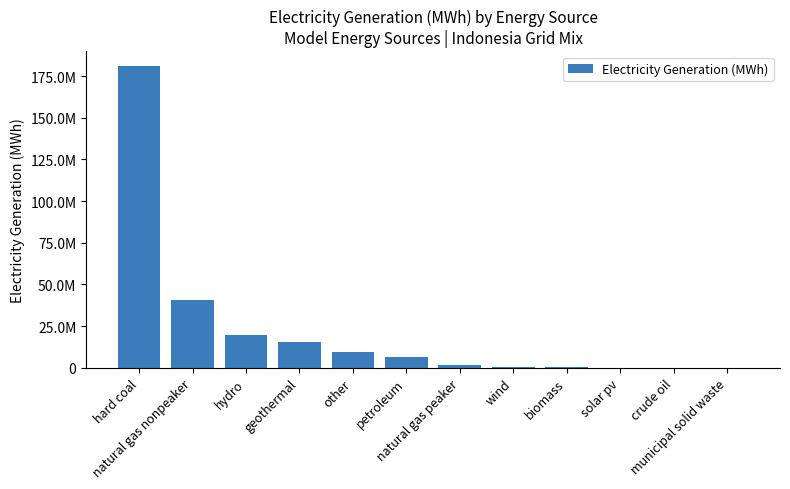

What is the sum of all values?

274851000